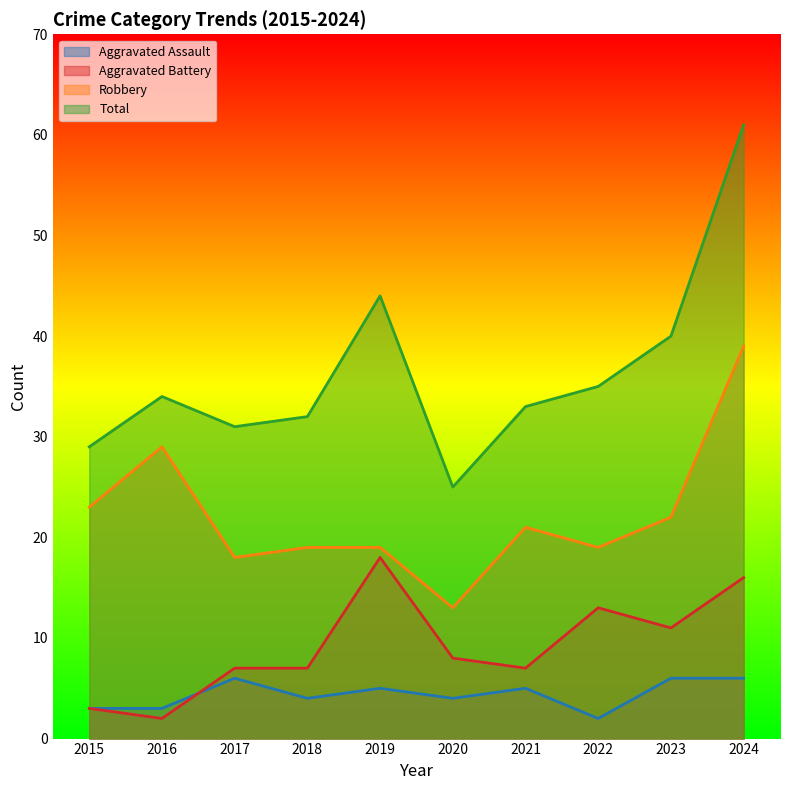

True or false: Aggravated Battery and Robbery intersect in this chart.

False